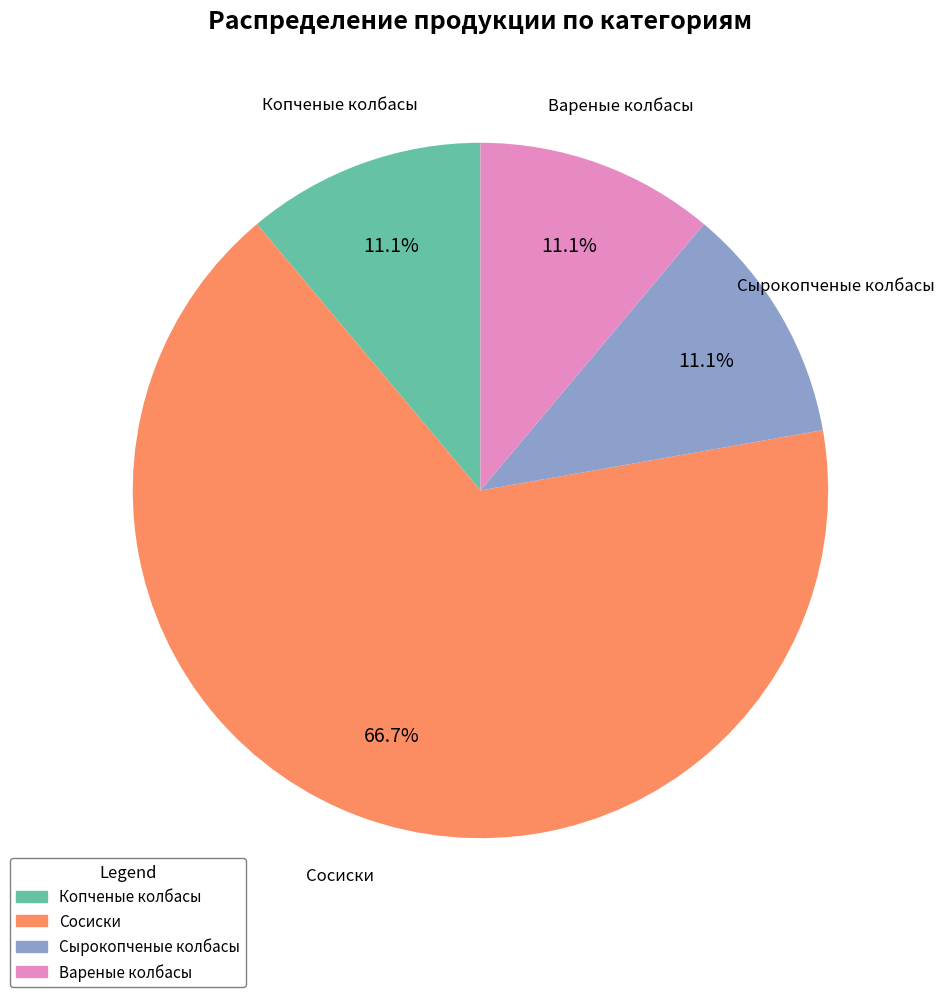

Is it true that Сырокопченые колбасы is 11% of the pie?

True